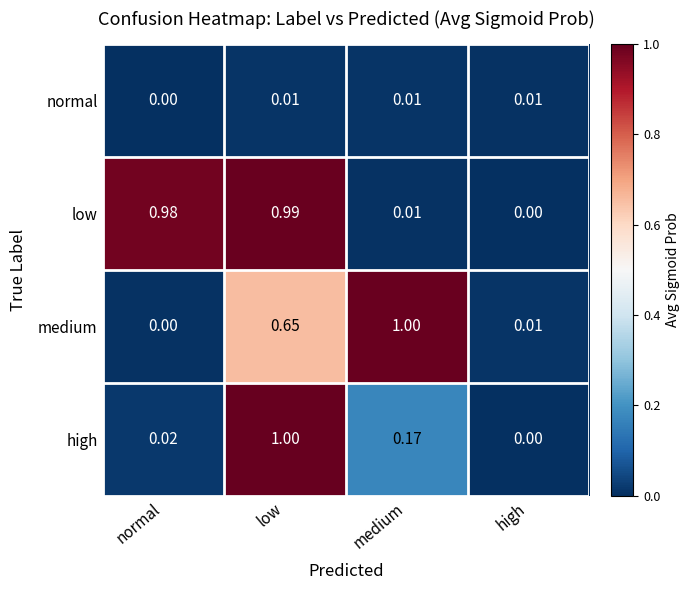

Rank the series by their average value, from lowest to highest.

normal, high, medium, low